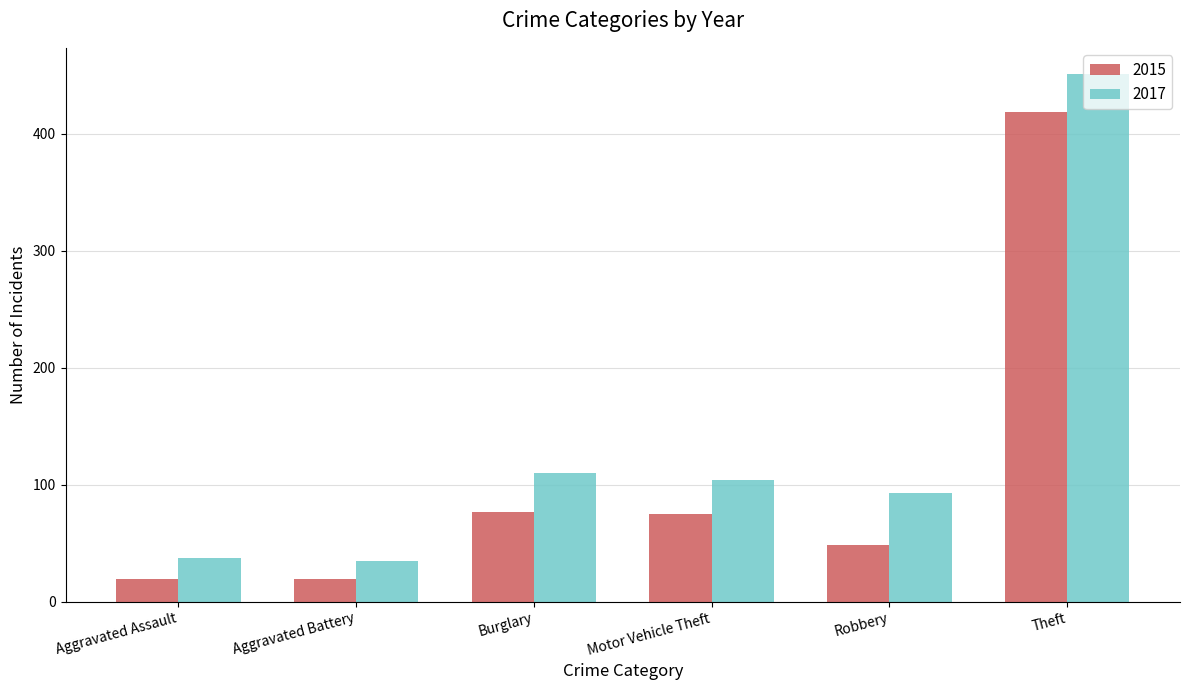

Which series has the widest spread of values?

2017